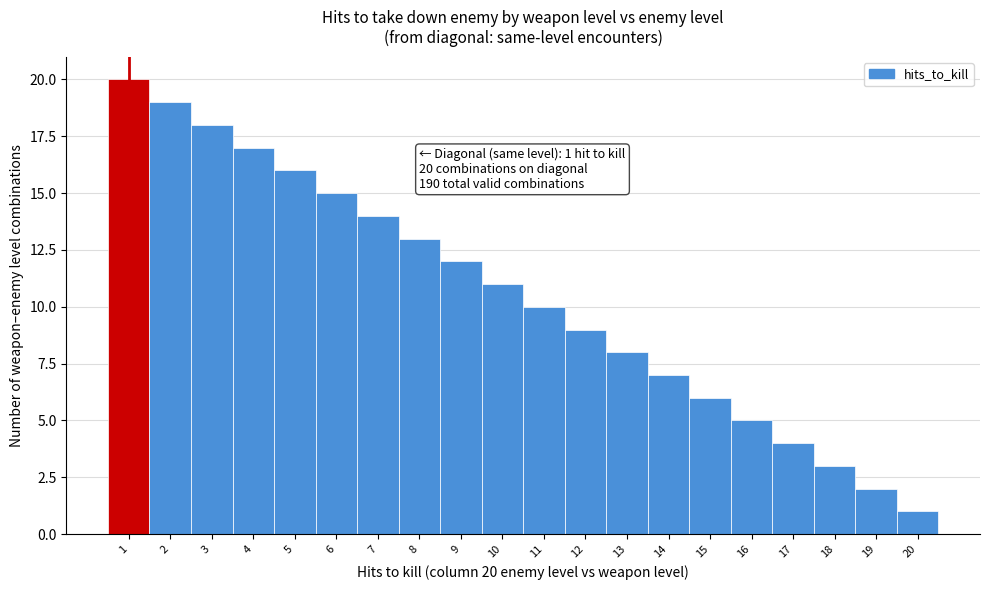

Over which range of the x-axis is the bar tallest?

0.5 to 1.5